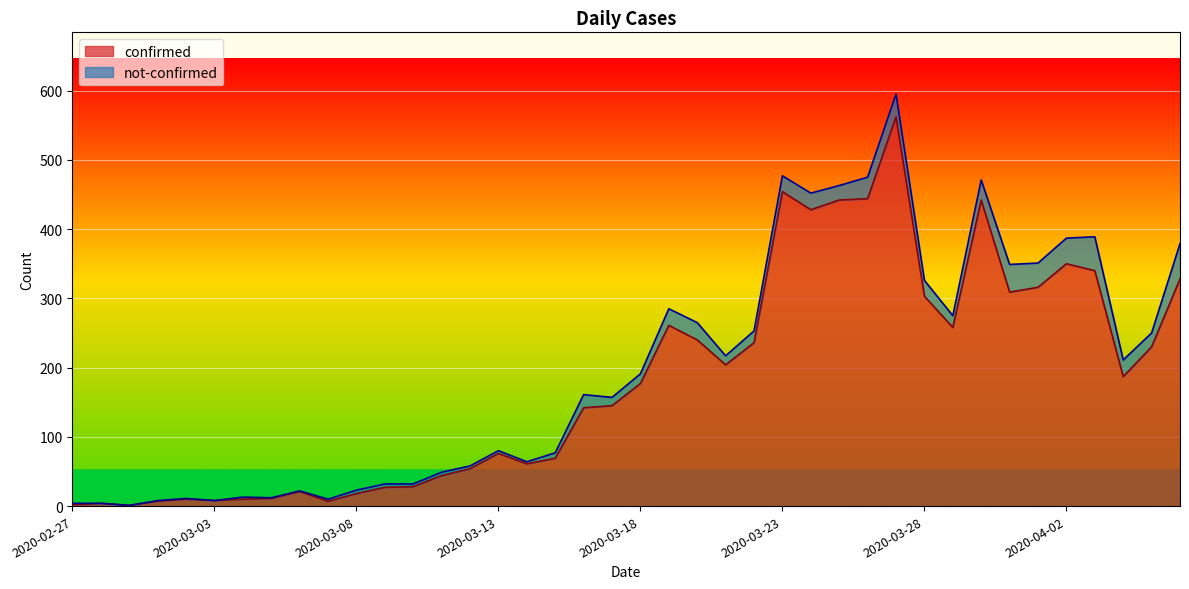

How many interior local peaks (higher than both neighbors) does the data have?

9